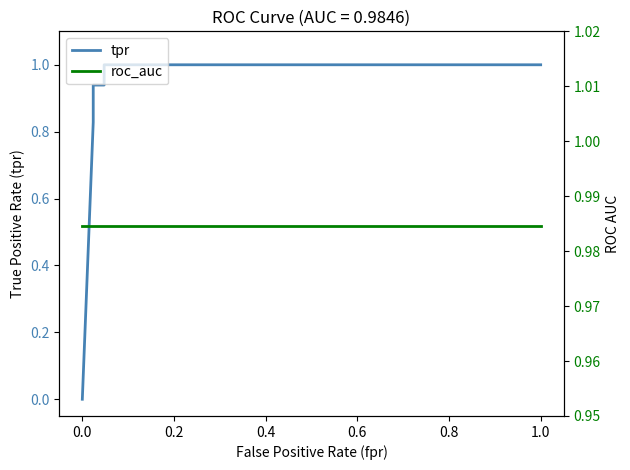

True or false: tpr and roc_auc intersect in this chart.

True